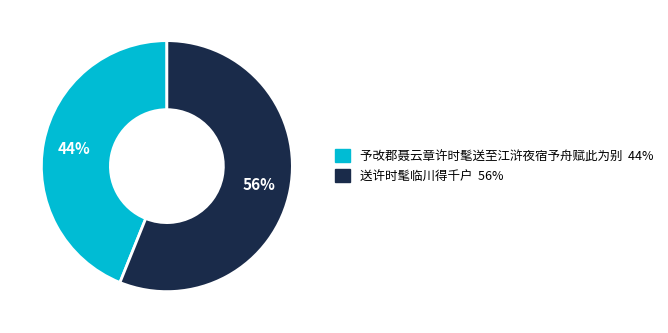

Approximately how many times larger is the value at 送许时髦临川得千户 compared to 予改郡聂云章许时髦送至江浒夜宿予舟赋此为别?

1.3